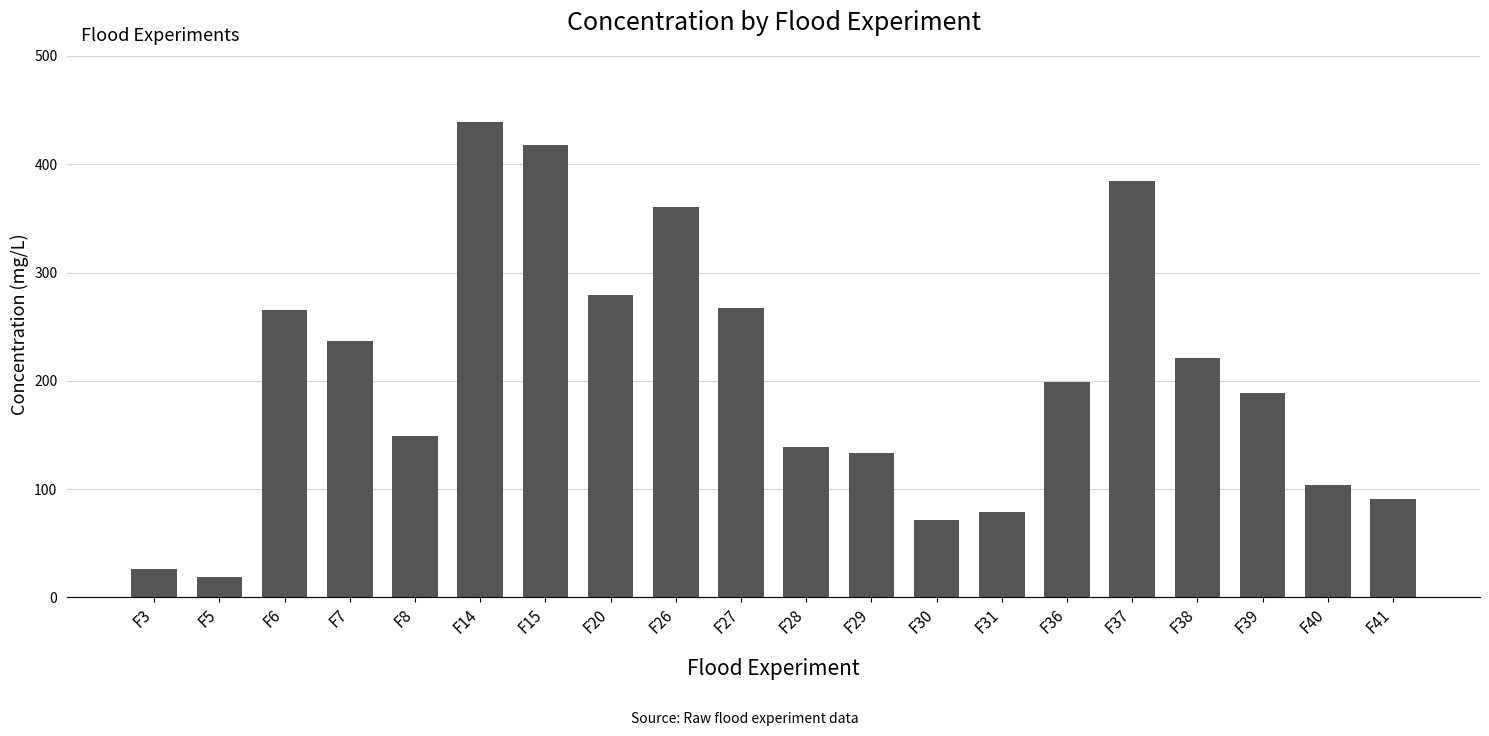

Which has a higher value, F5 or F31?

F31